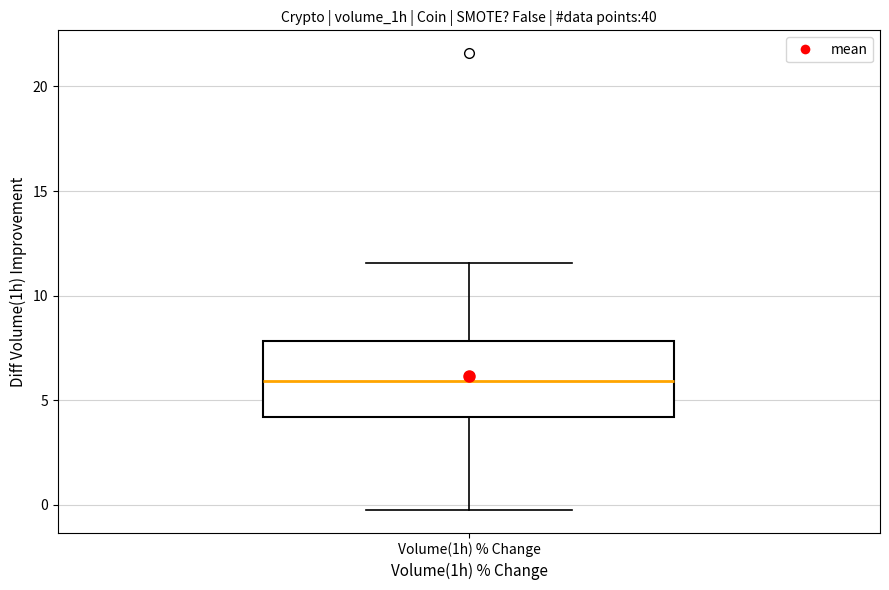

Where is the upper edge of the box for Volume(1h) % Change on the y-axis? The values are not printed on the chart, so give them approximately, as read against the axis.

8.0